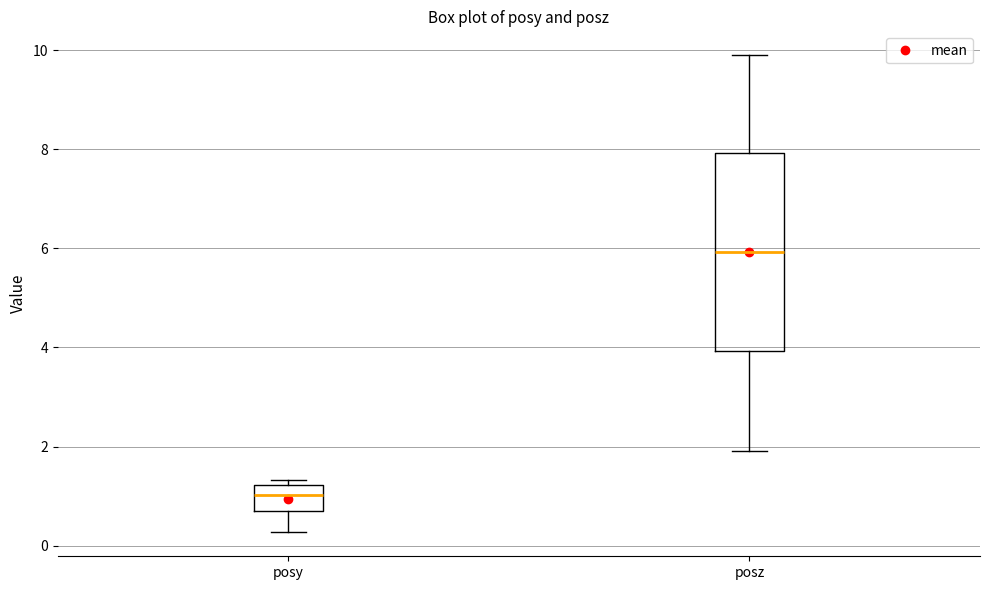

Reading left to right, transcribe this box plot: for each box, give where its median line is, the range the box spans, and where its two whiskers end, as read against the y-axis. The values are not printed on the chart, so give them approximately, as read against the axis.

posy: median 1.0, box 0.6 to 1.2, whiskers 0.2 to 1.4
posz: median 6.0, box 4.0 to 8.0, whiskers 2.0 to 10.0